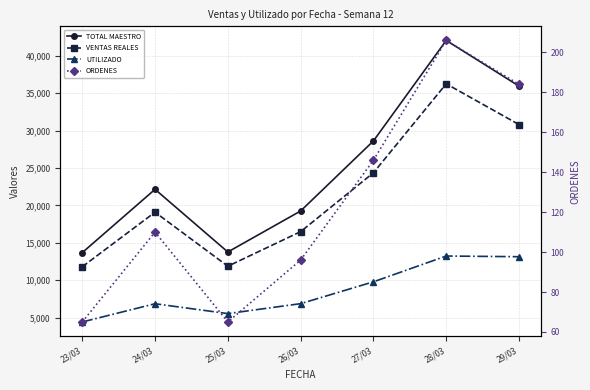

At which label does TOTAL MAESTRO reach its minimum?

23/03